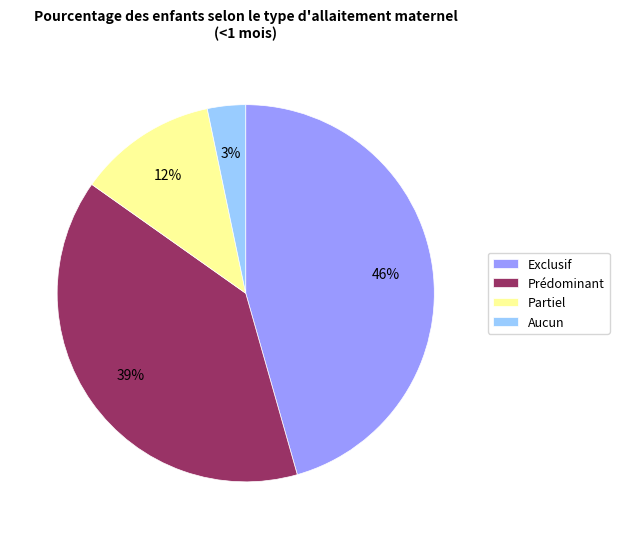

To the nearest percent, what is the combined percentage of Aucun and Prédominant?

42%